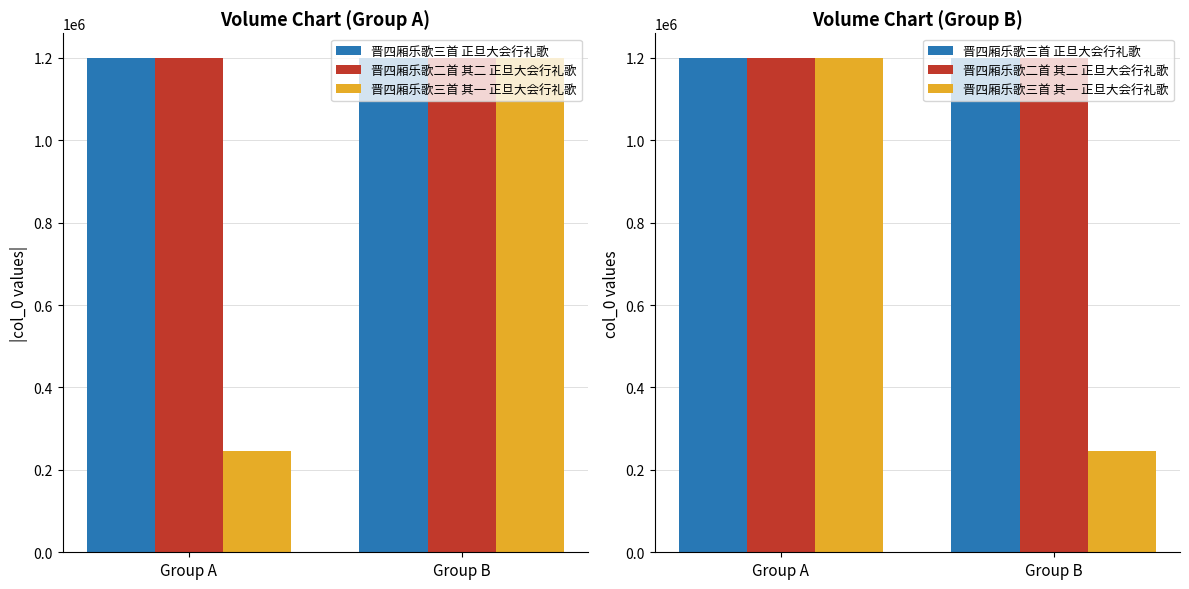

Which series has the largest total across all categories?

晋四厢乐歌三首 正旦大会行礼歌